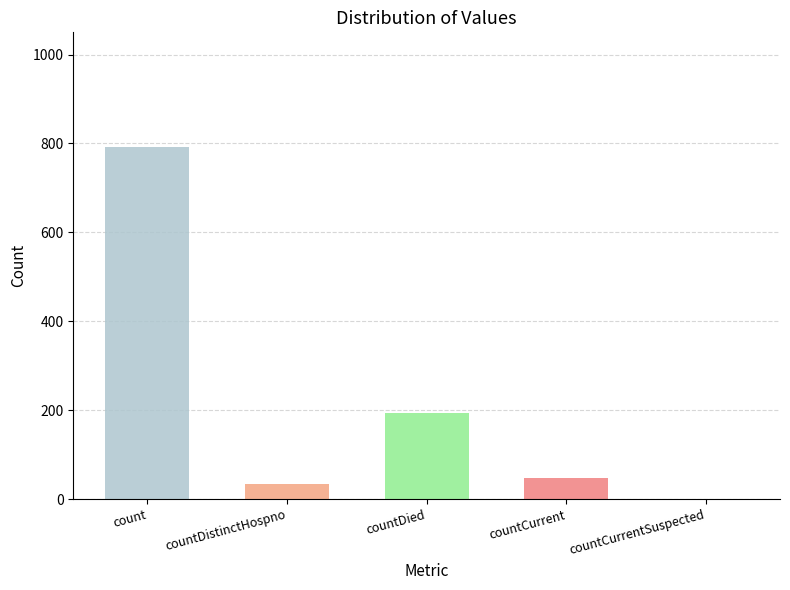

How many data points are less than 47?

2